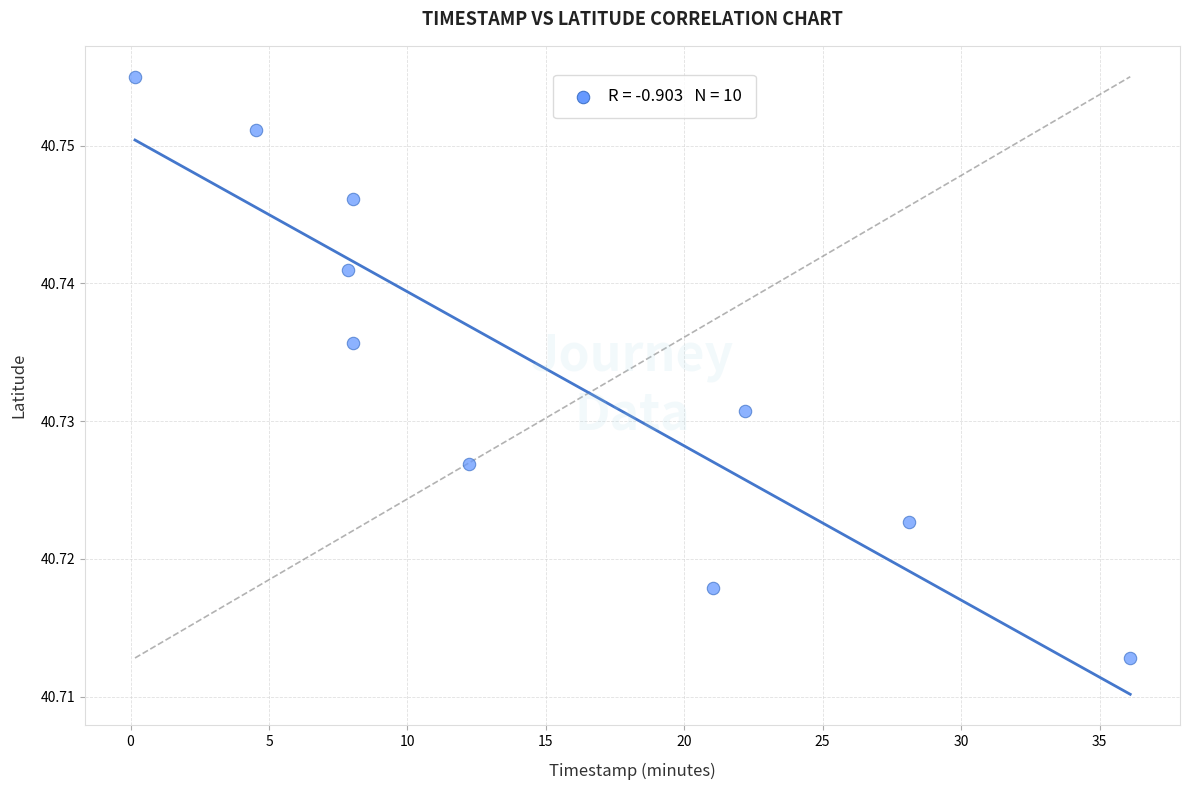

What is the average X value?

14.8